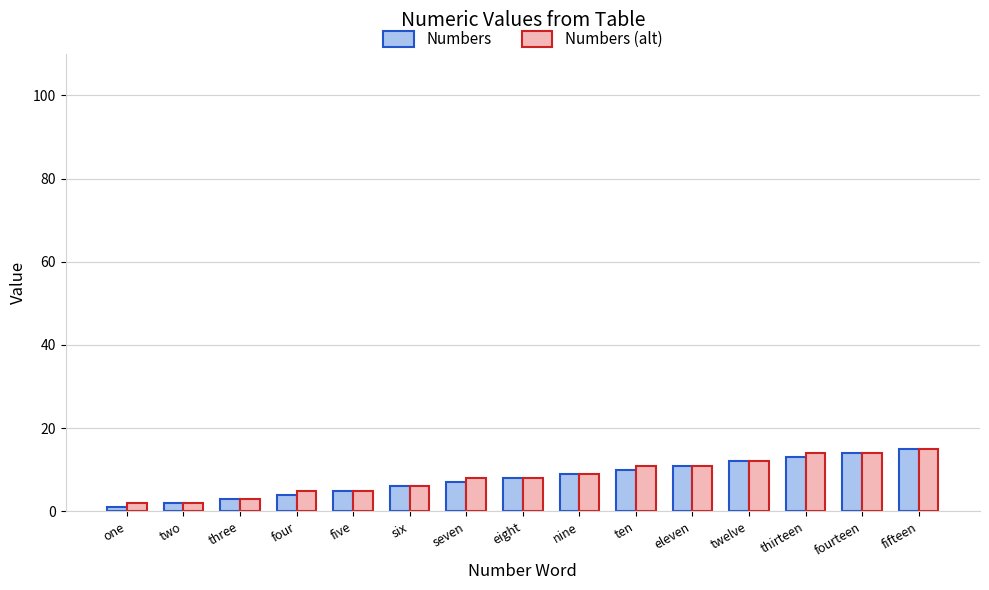

What is the label of the 8th bar from the left?

eight